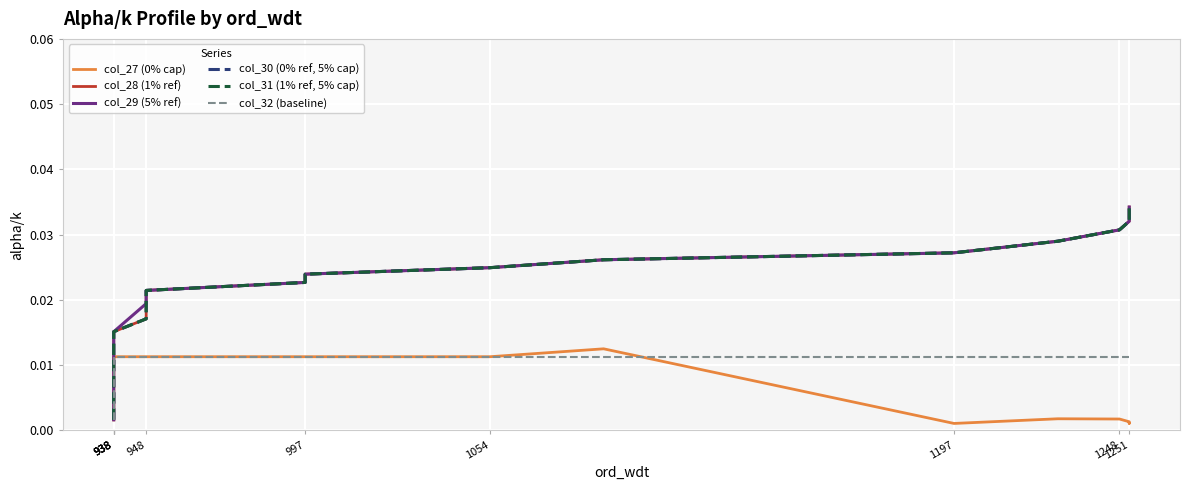

True or false: col_30 (0% ref, 5% cap) and col_29 (5% ref) cross at least once.

False